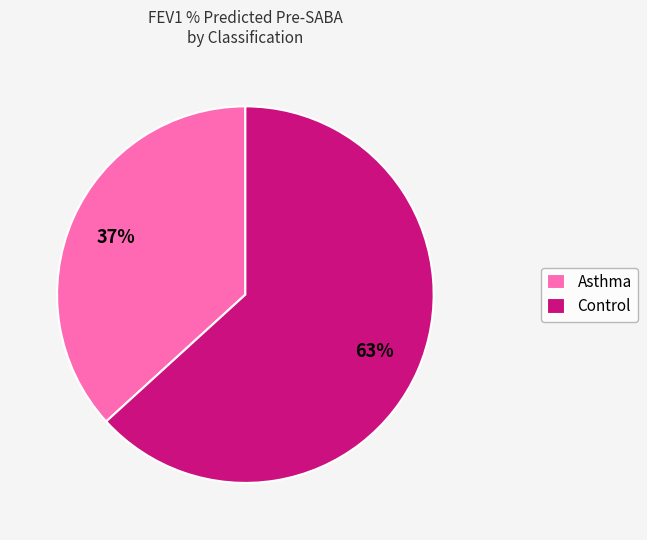

Which category has the biggest portion of the pie?

Control